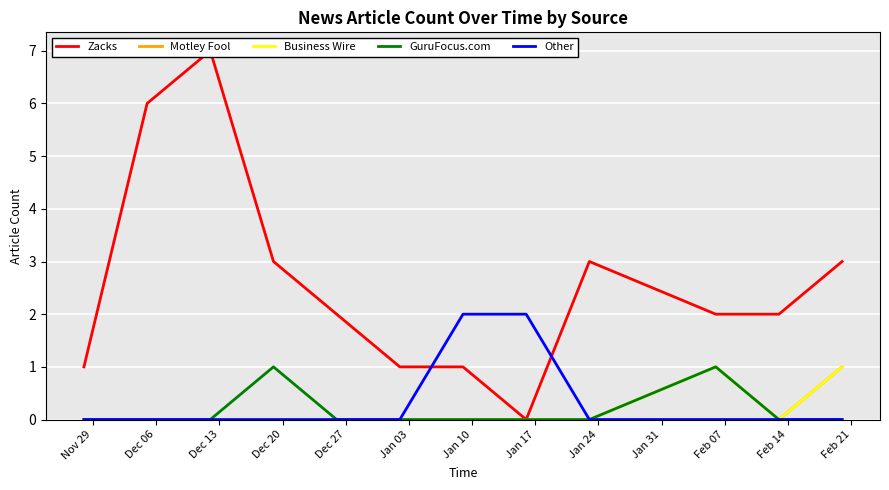

Is the value of Zacks at Dec 13 greater than the value of Motley Fool at Feb 14?

Yes